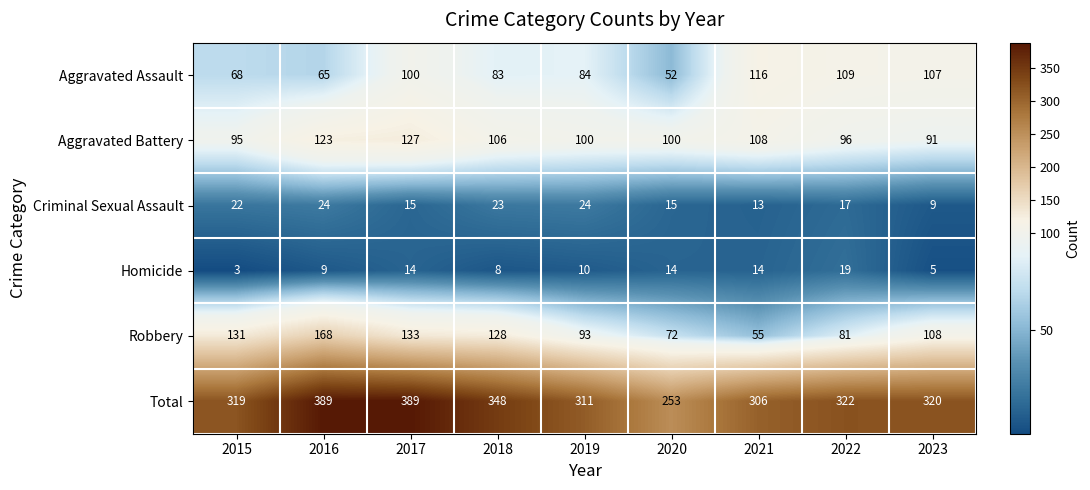

How many categories are shown in the chart?

9